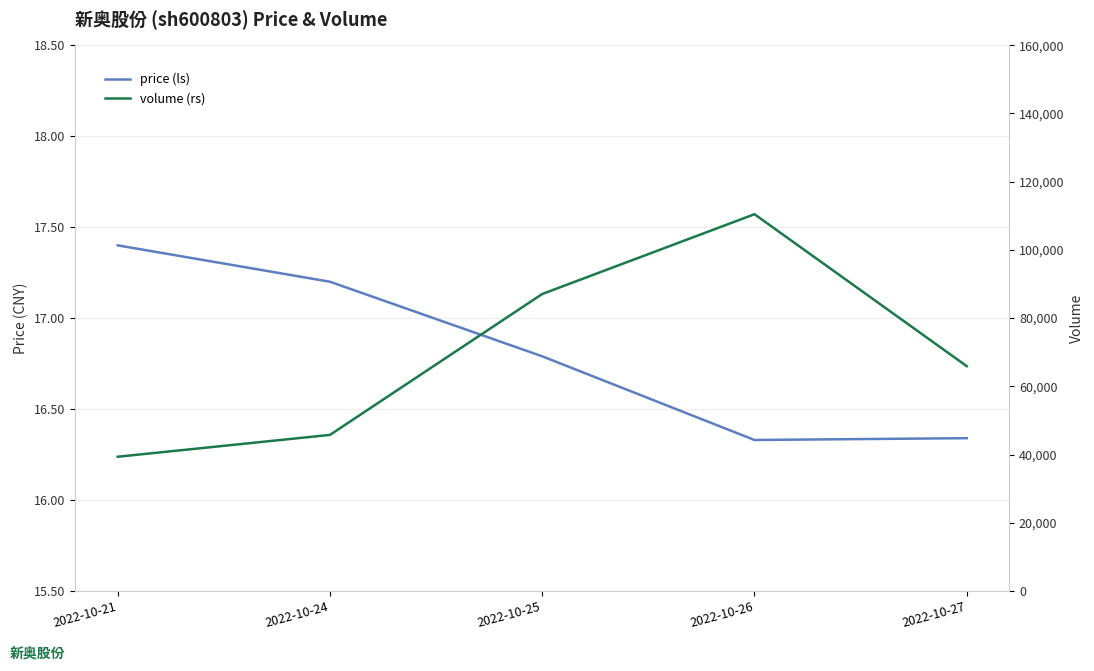

In volume (rs), how many points are higher than both neighbors (excluding endpoints)?

1